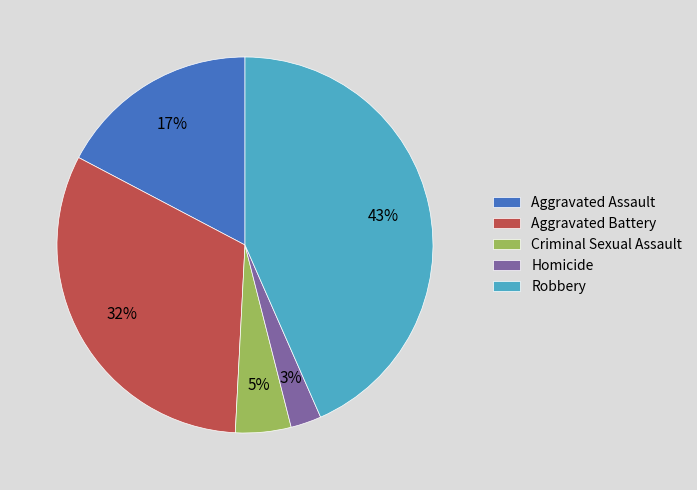

Is there any slice that represents more than half of the pie?

No